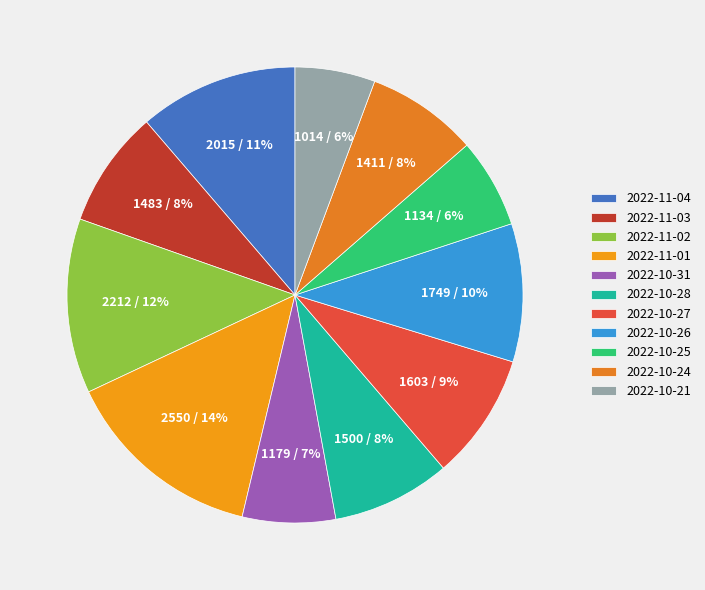

Is the sum of 2022-11-01 and 2022-10-27 greater than half?

No